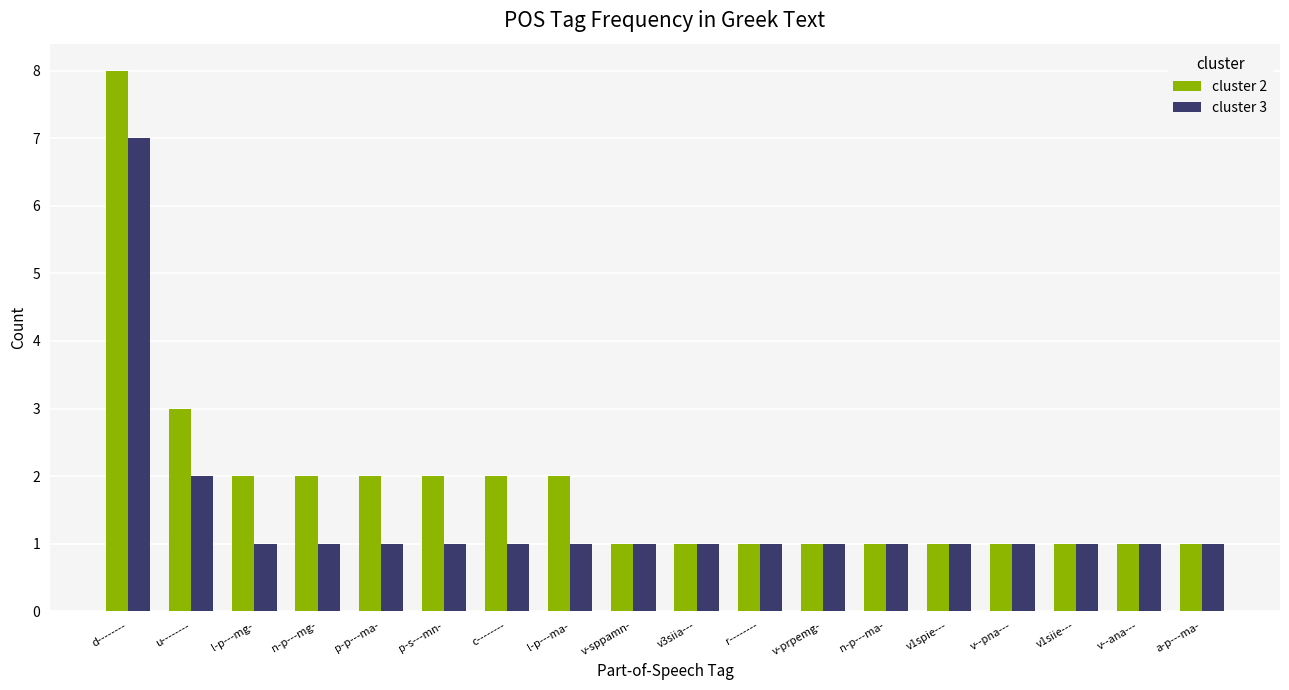

What is the sum of all cluster 3 values?

25